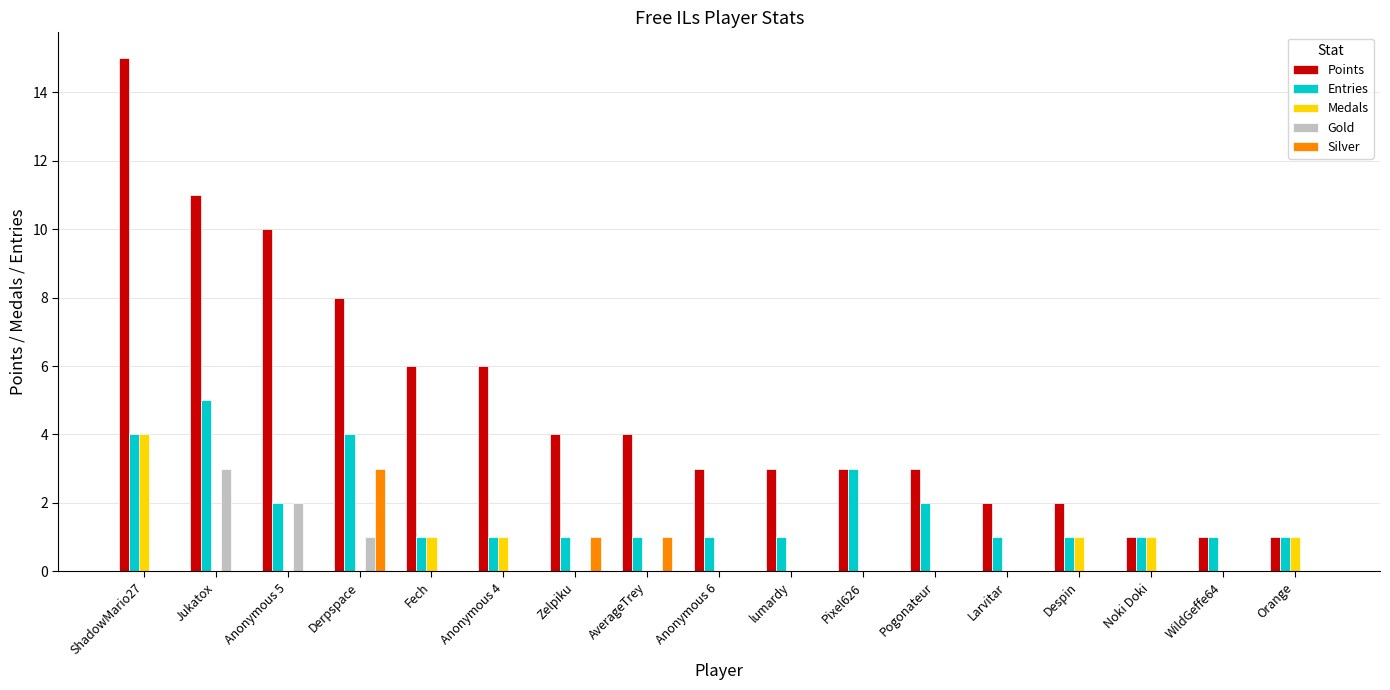

What is the spread (max minus min) of values at Orange?

1